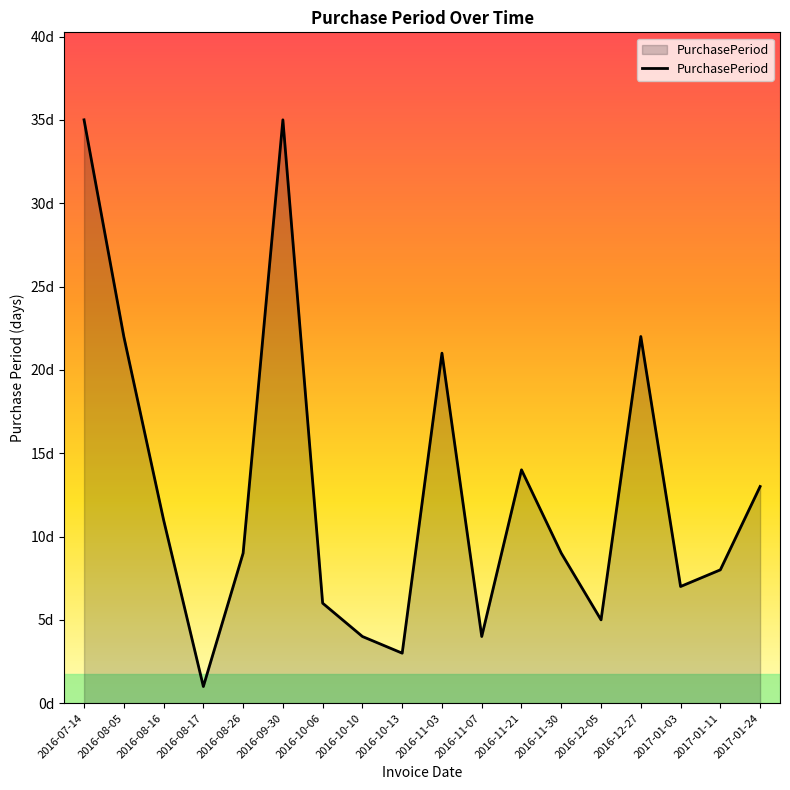

Which category has the highest value across all series?

2016-07-14